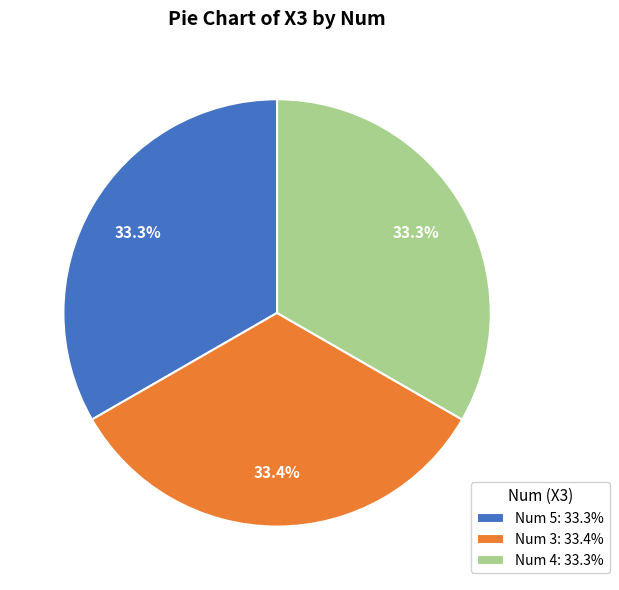

To the nearest percent, what is the average slice percentage?

33%